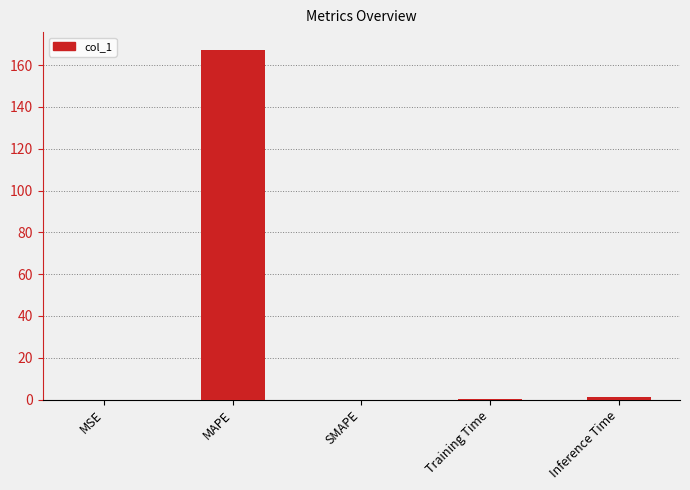

What is the greatest value displayed?

167.4